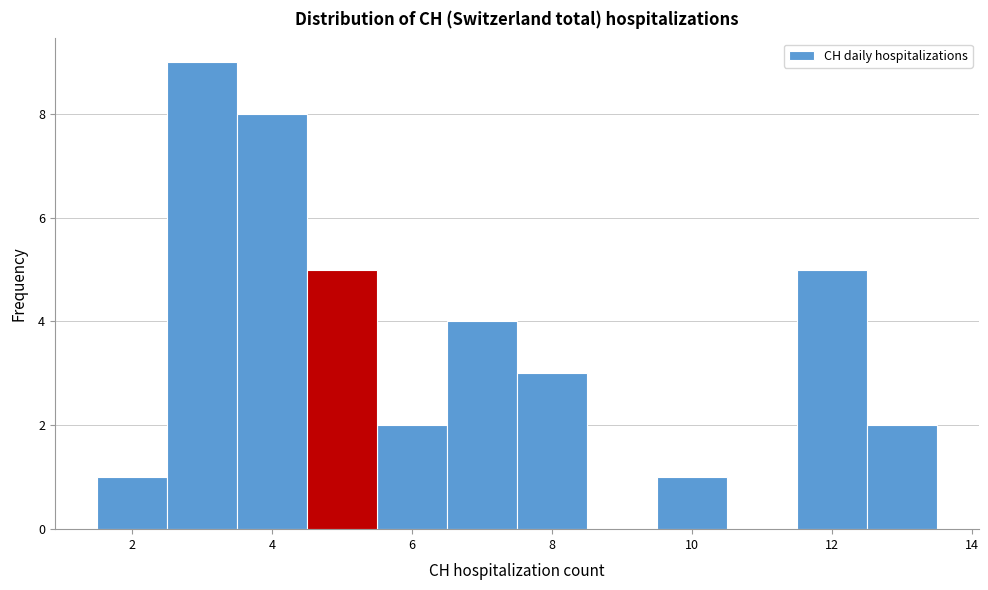

Which range on the x-axis has the tallest bar?

2.5 to 3.5